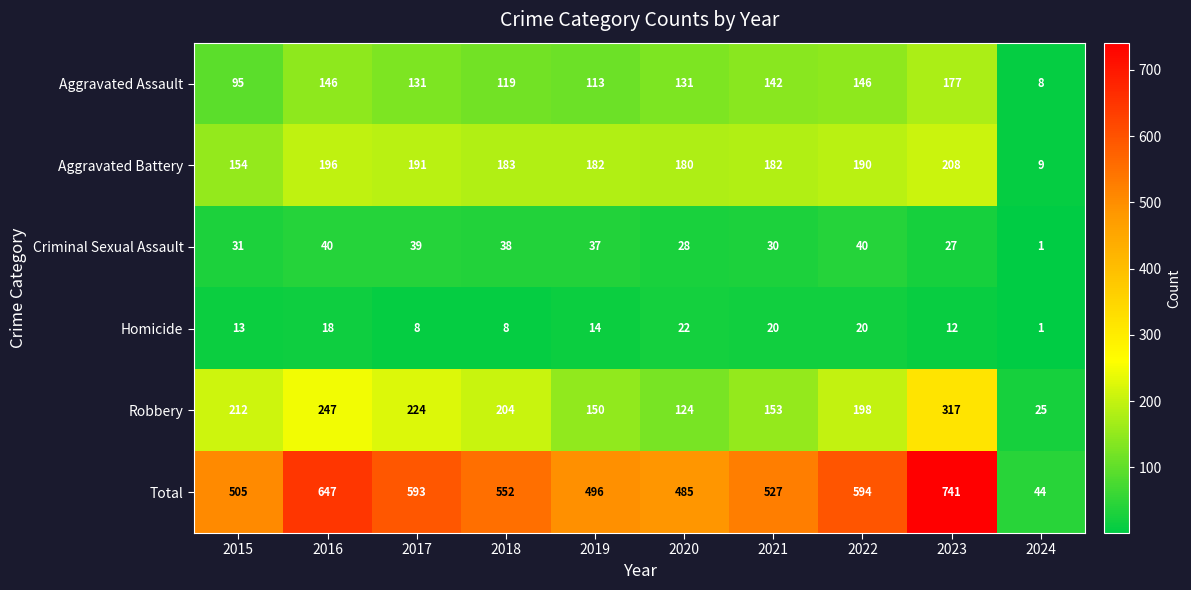

What is the greatest value displayed?

741